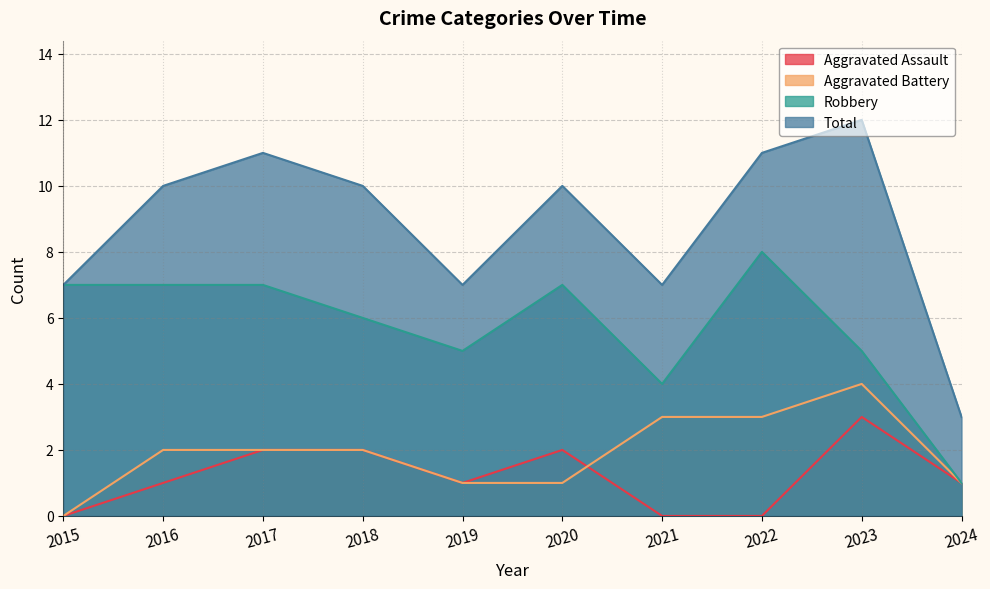

Which series has the widest spread of values?

Total